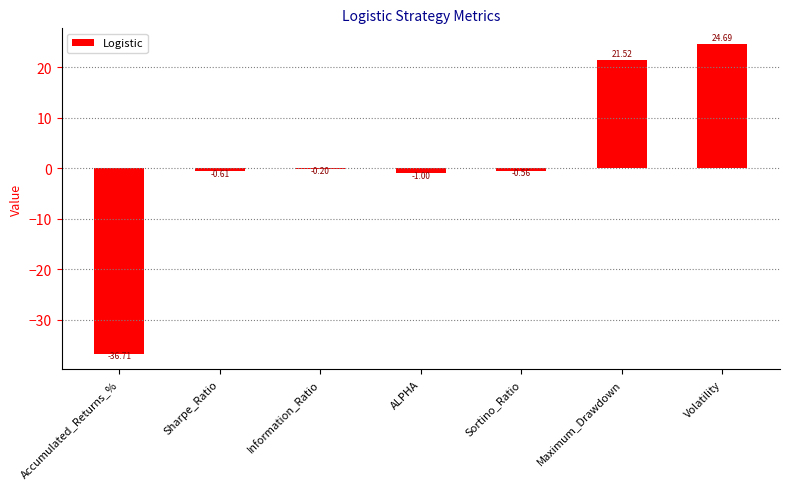

Where is the data nearest to the value -6?

ALPHA